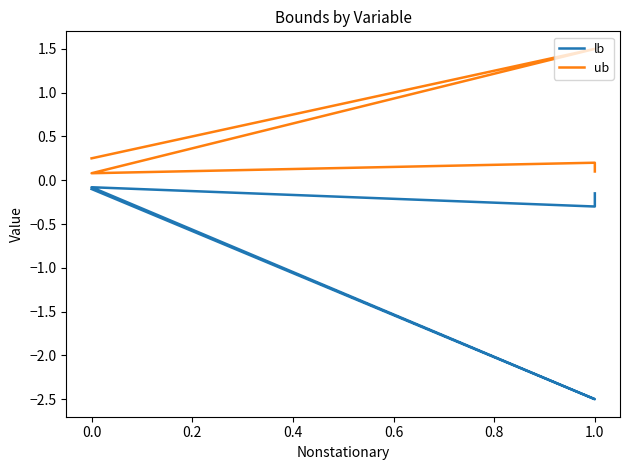

True or false: lb and ub intersect in this chart.

False